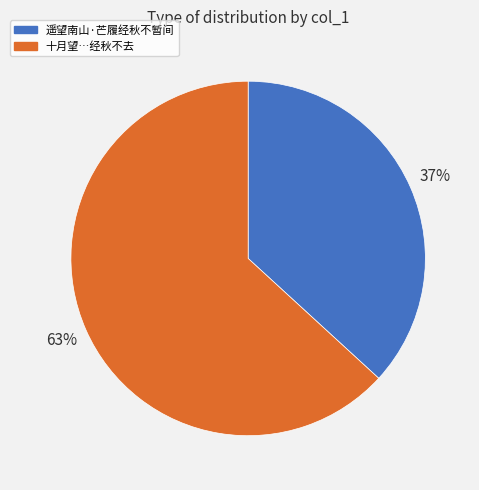

To the nearest percent, what is the average slice percentage?

50%